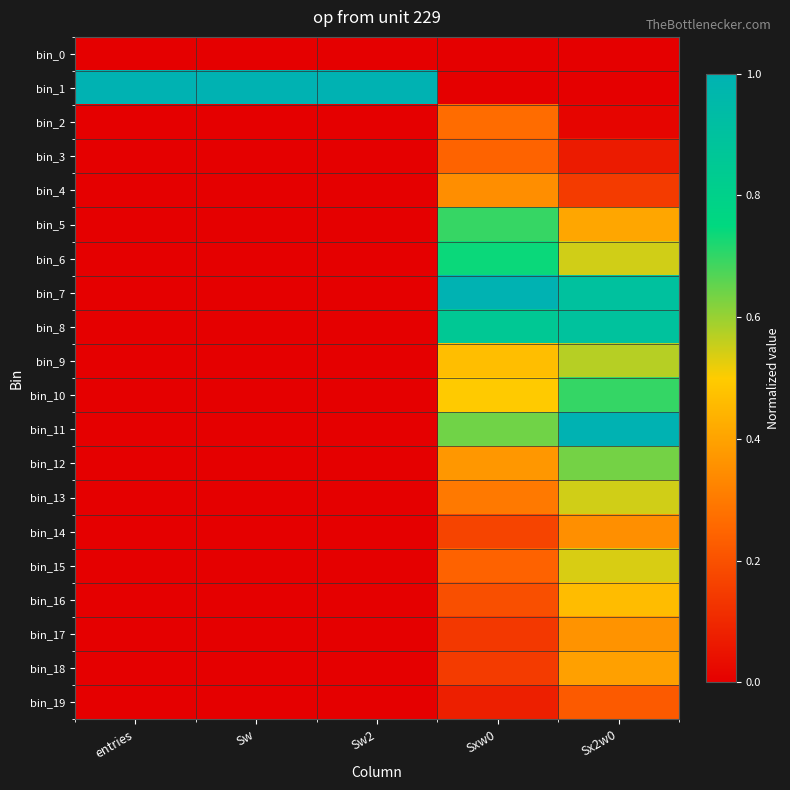

What is the spread (max minus min) of values at entries?

1.0